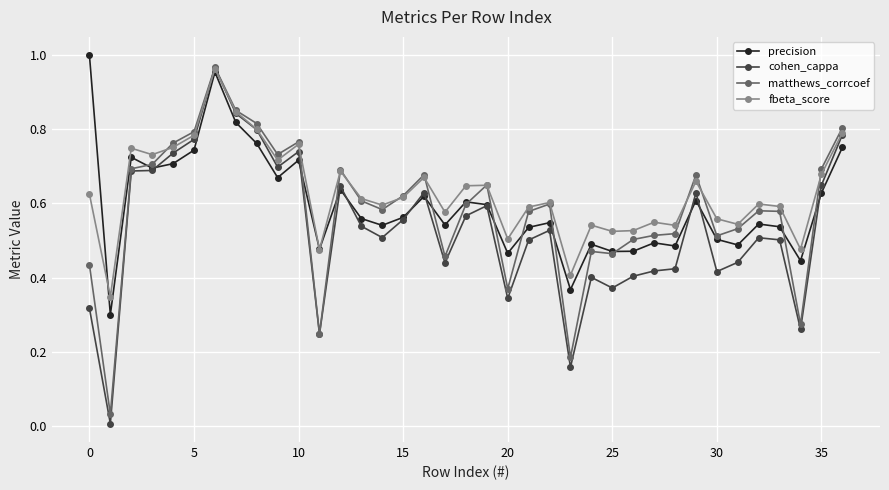

True or false: matthews_corrcoef has more than 2 interior local peaks.

True